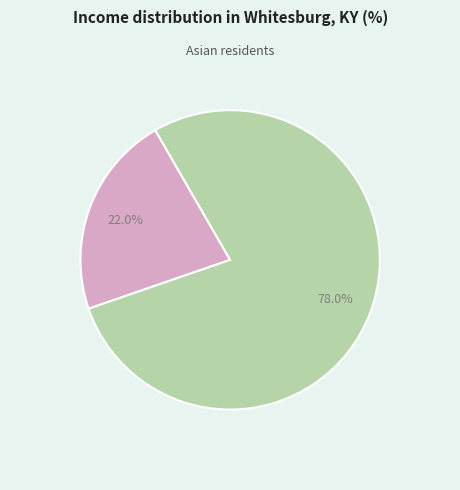

Is there any slice that represents more than half of the pie?

Yes